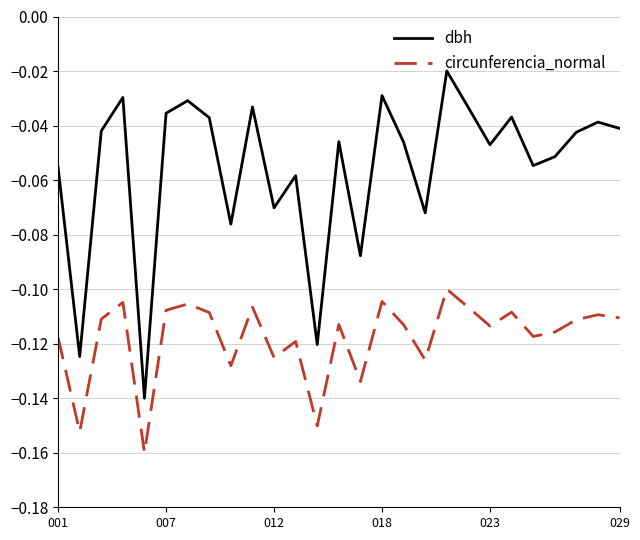

Which series has the largest total across all categories?

dbh